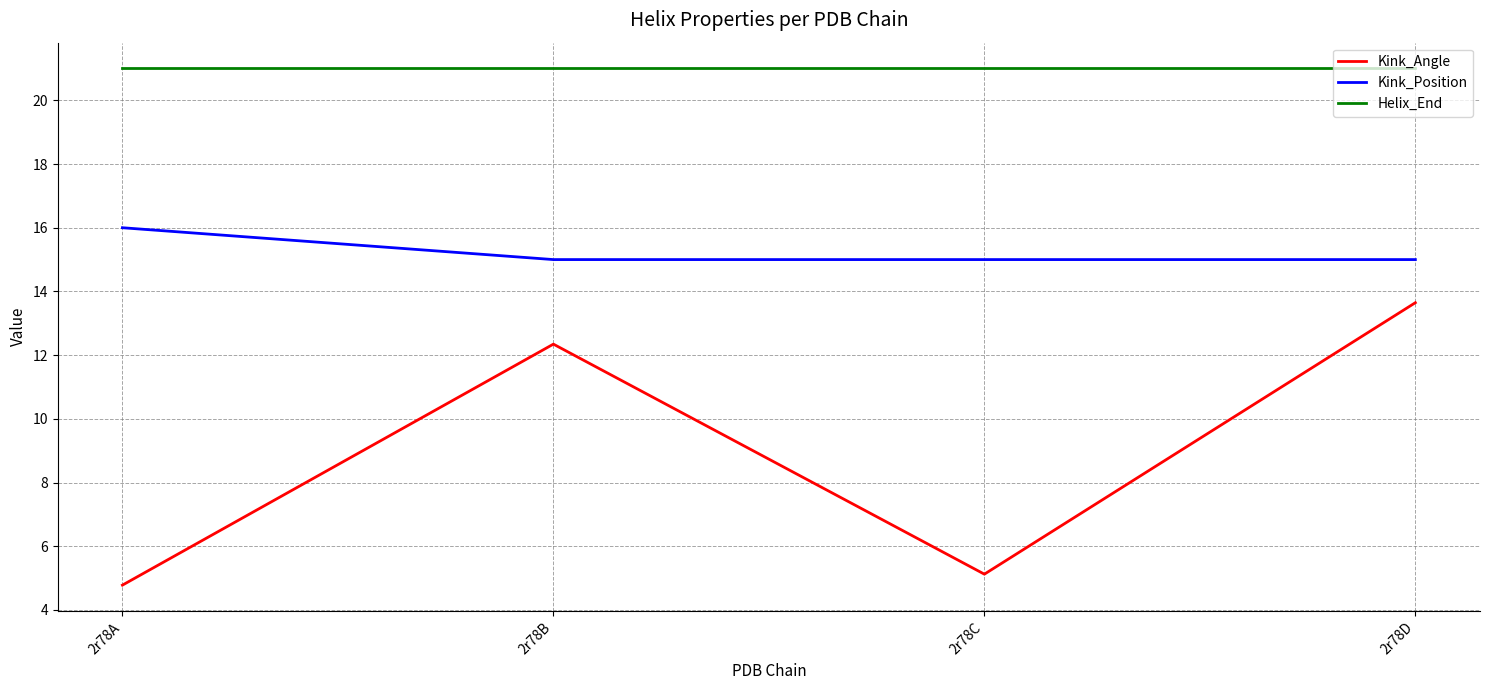

Which series changed the most between 2r78A and 2r78B?

Kink_Angle